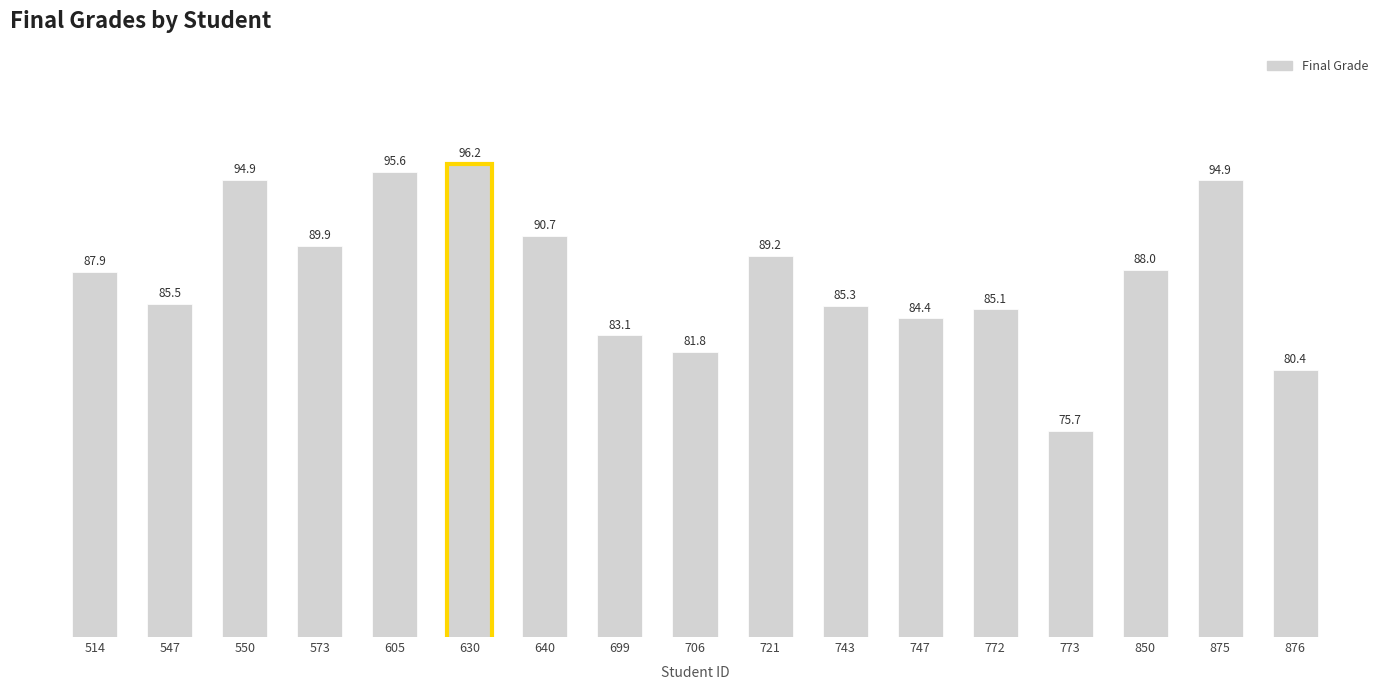

What is the sum of the values at 743 and 640?

176.0